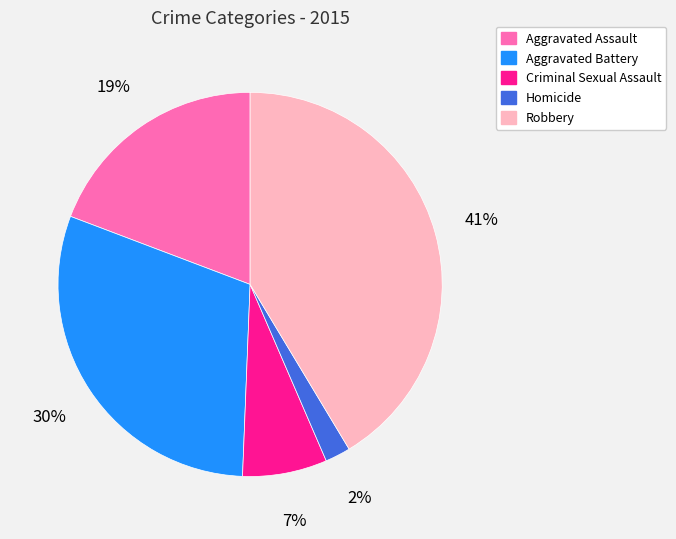

Combined, do Criminal Sexual Assault and Aggravated Assault account for over 50%?

No